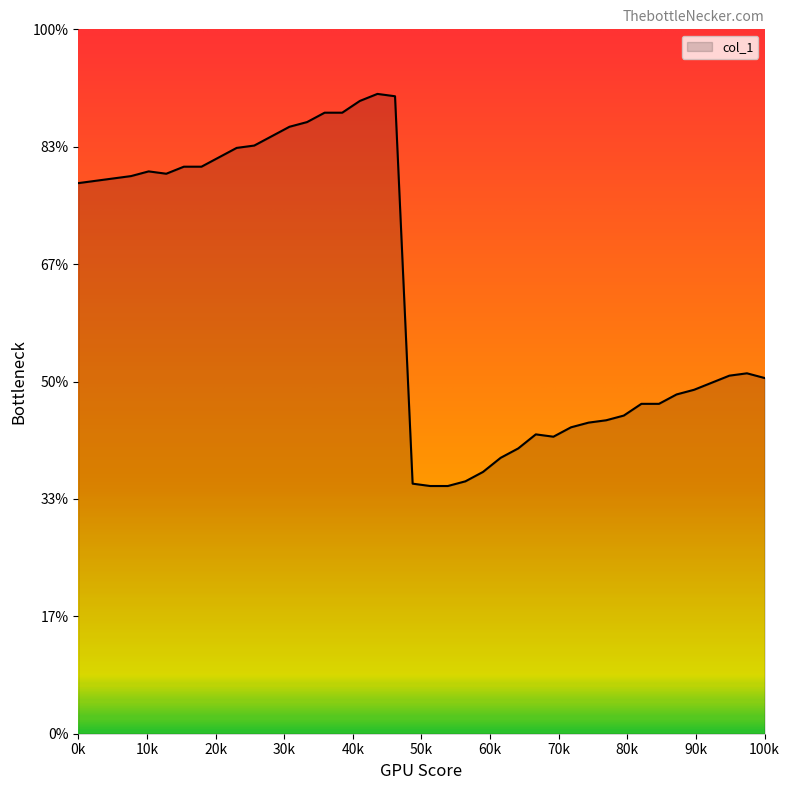

How many interior local peaks (higher than both neighbors) does the data have?

4